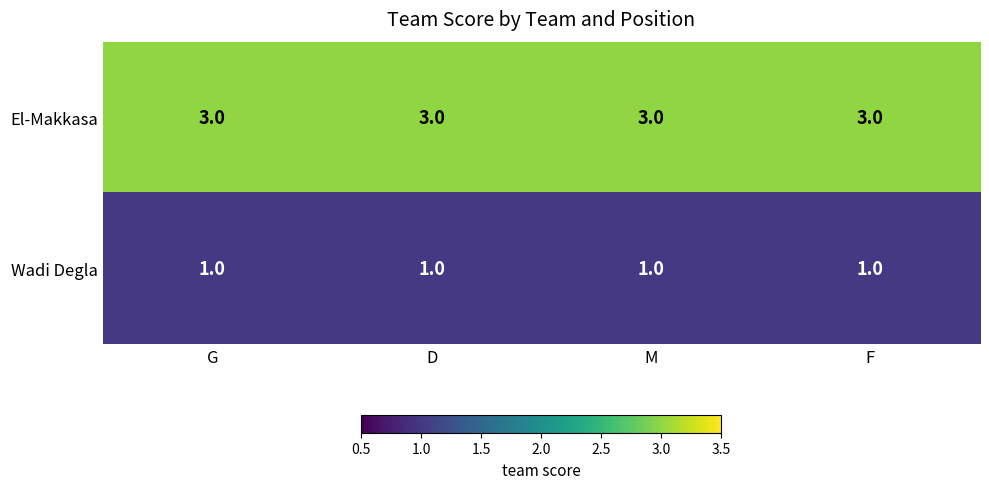

Rank the series by their maximum value, from lowest to highest.

Wadi Degla, El-Makkasa